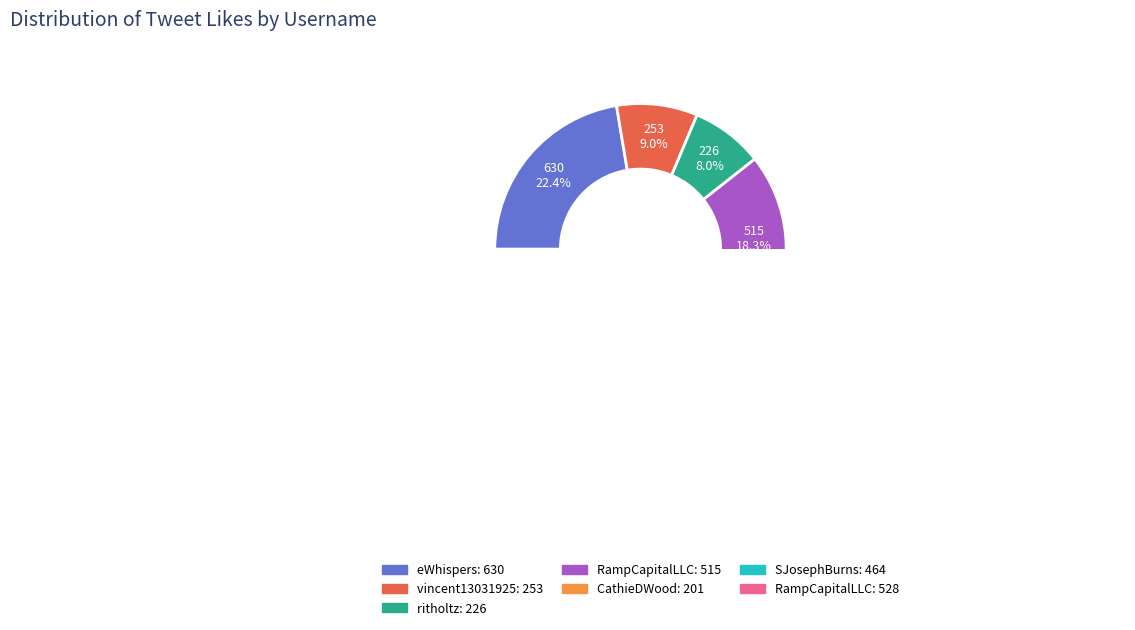

To the nearest percent, what is the average slice percentage?

14%